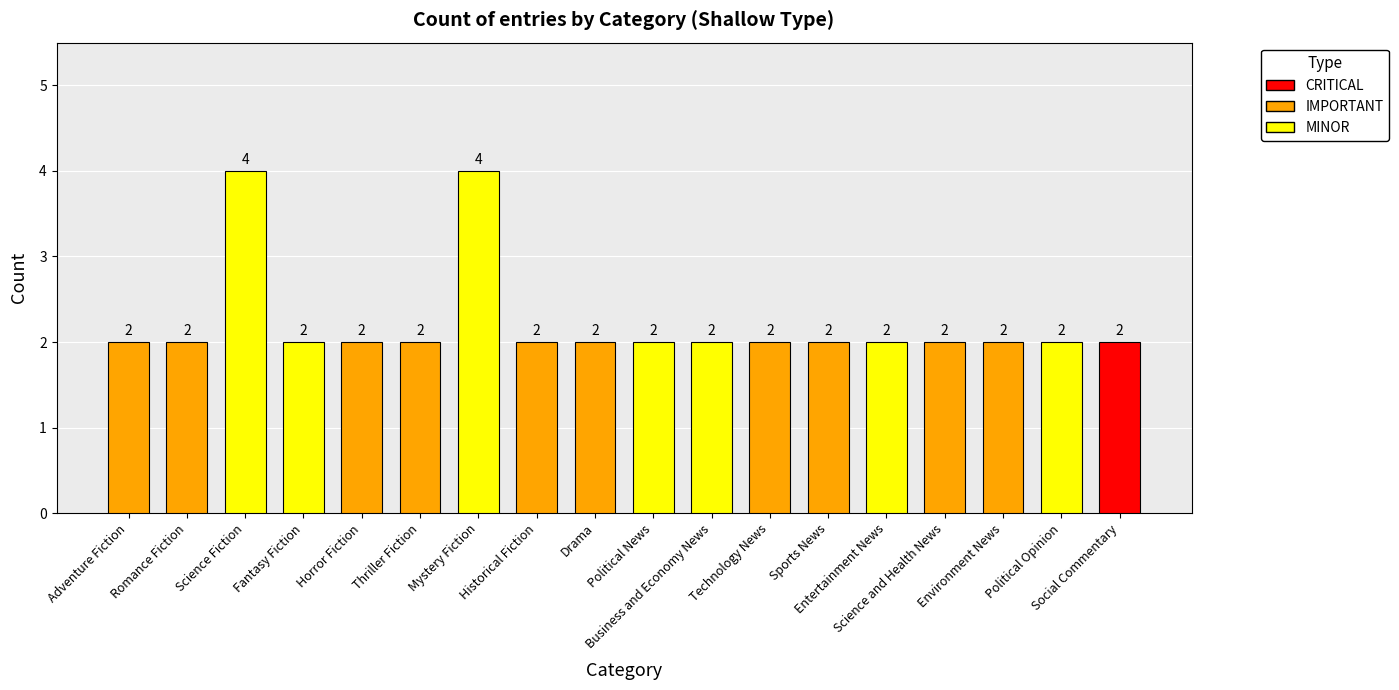

Count the values in the range 2 to 3.

16